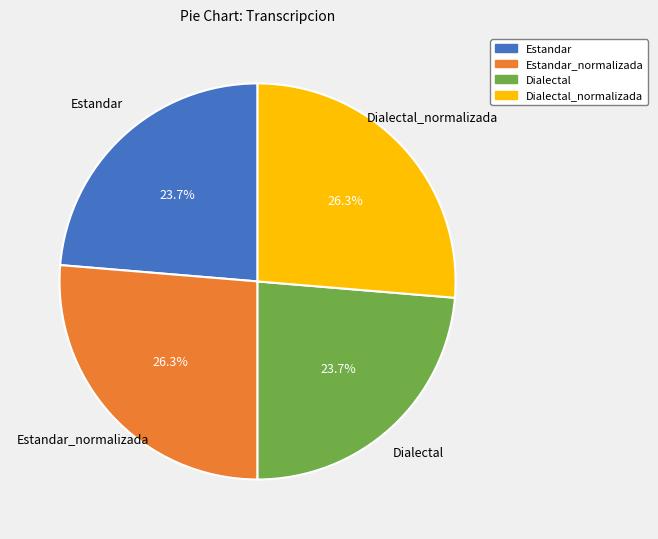

What is the total percentage of Estandar_normalizada and Dialectal?

50.0%